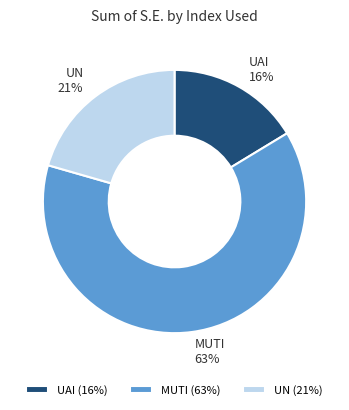

Between MUTI and UAI, which is larger?

MUTI